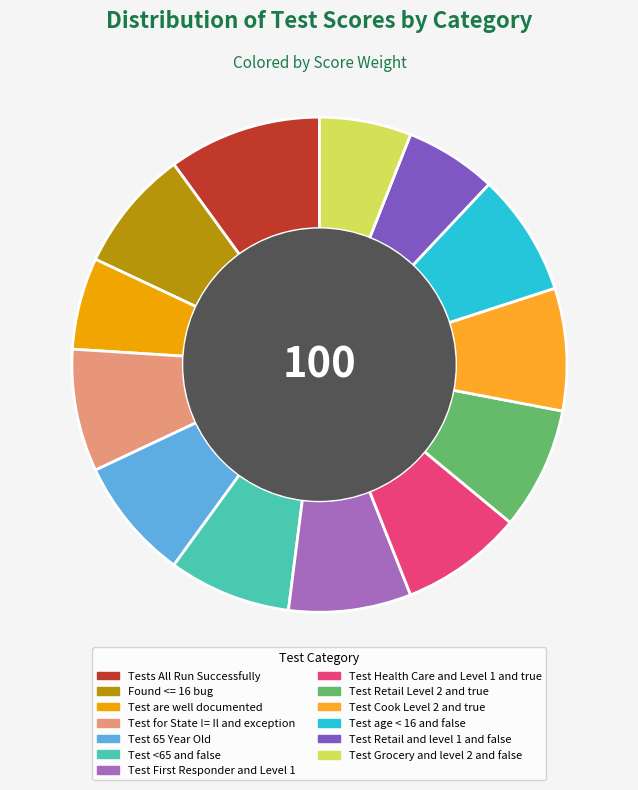

Which category has the biggest portion of the pie?

Tests All Run Successfully